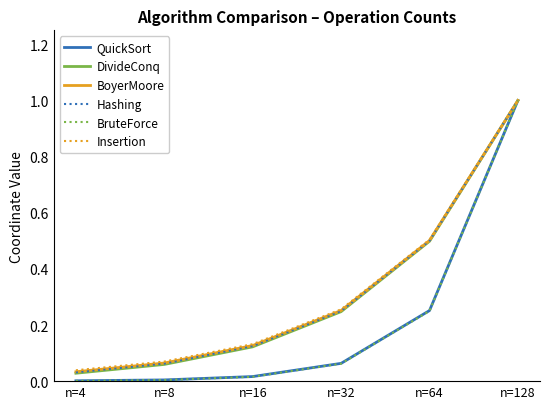

The Hashing series shows 0.5 at n=64. True or false?

True